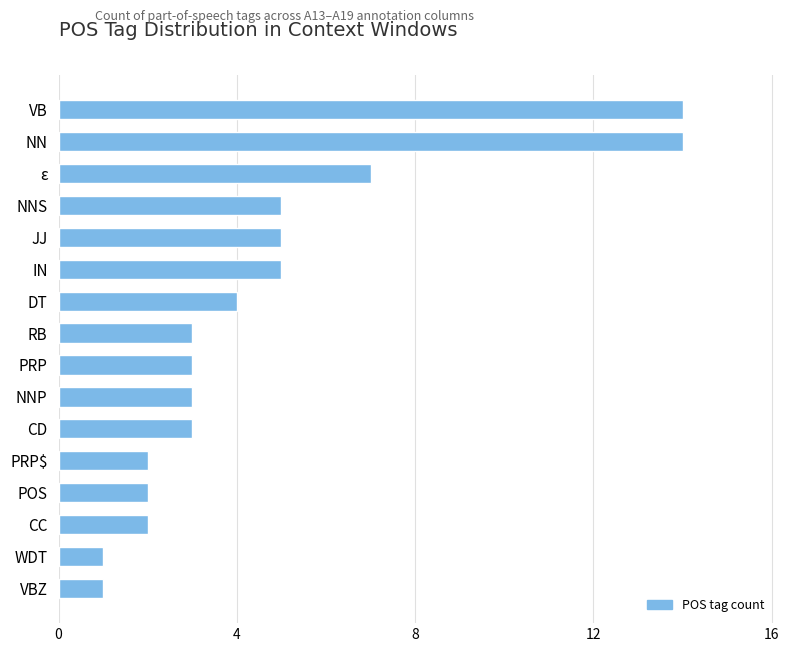

What is the greatest value displayed?

14